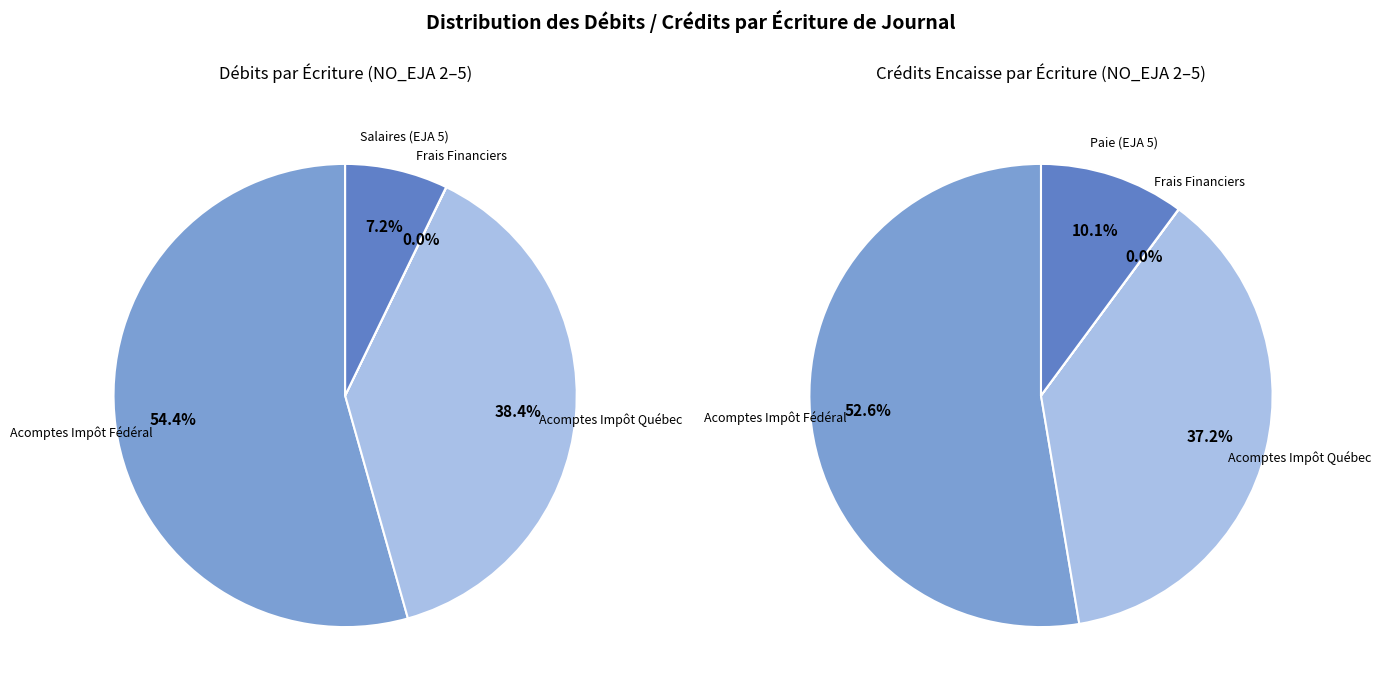

What percentage is the NO_EJA 3 - Acomptes Impôt Québec slice, to the nearest percent?

37%